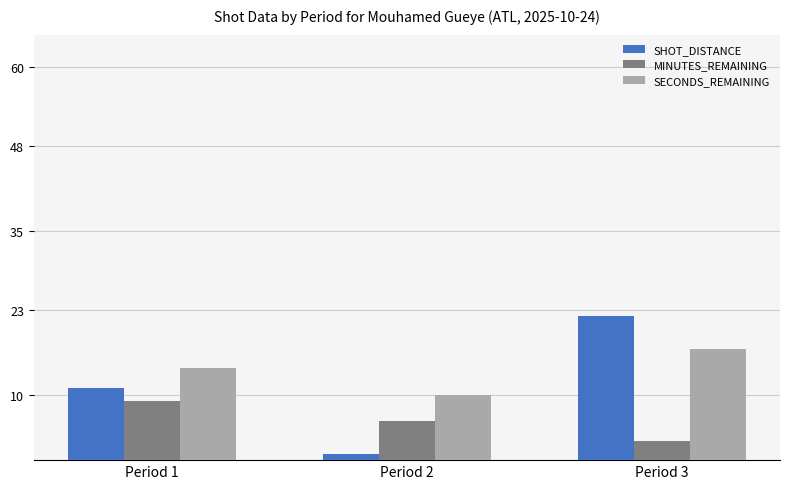

What is the value of the MINUTES_REMAINING bar at the 1st from the left?

9